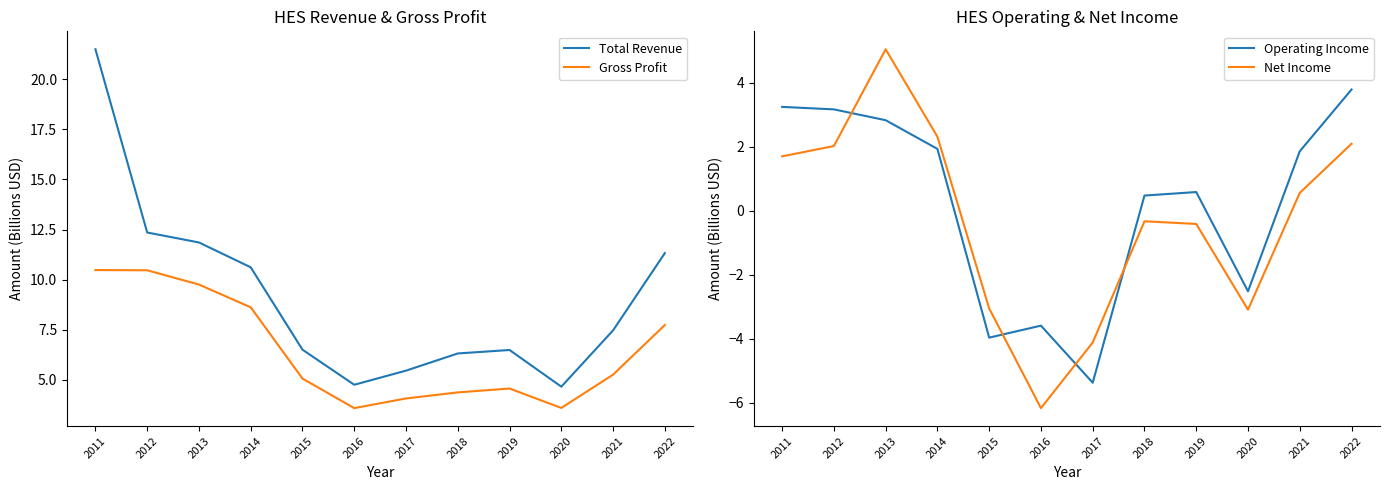

What is the total value across all series at 2012?

28.0